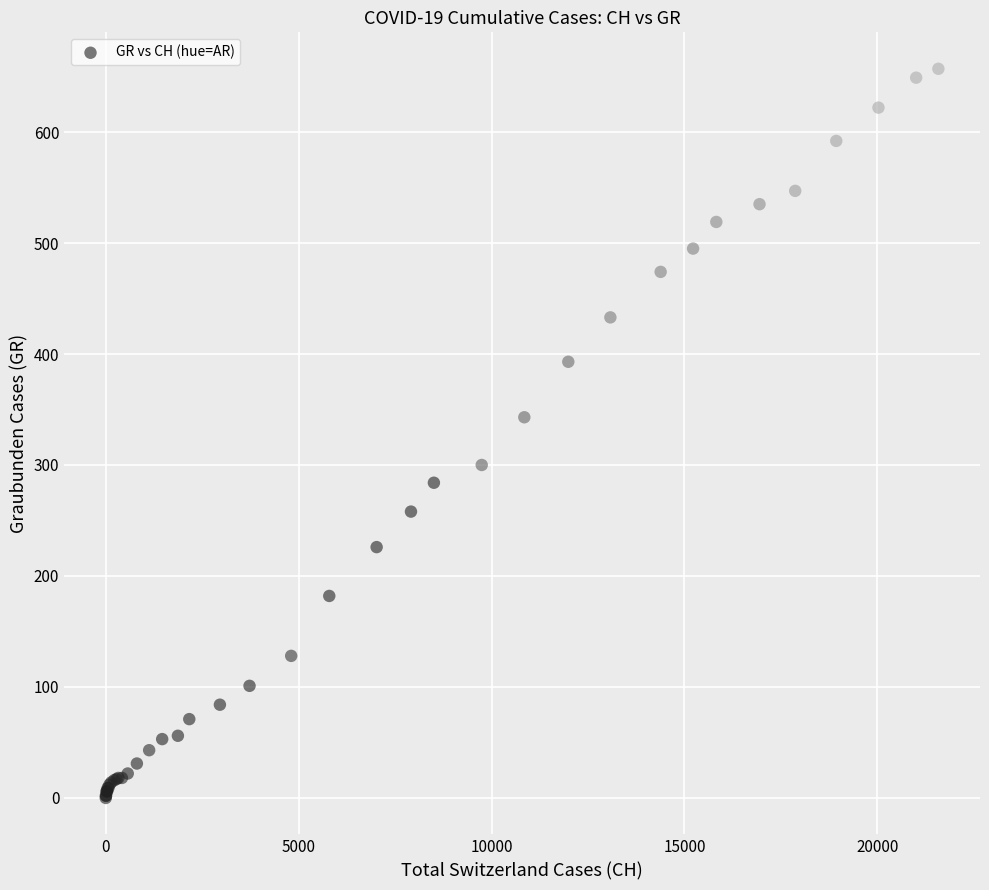

What Y value in the scatter plot is closest to 328?

343